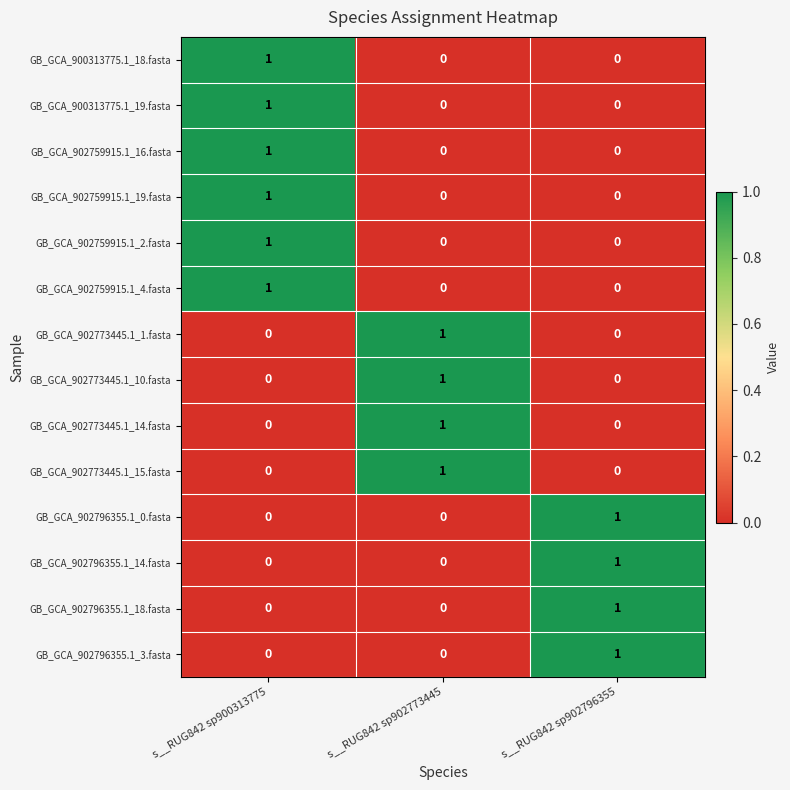

Which category has the highest value in the GB_GCA_902759915.1_4.fasta series?

s__RUG842 sp900313775